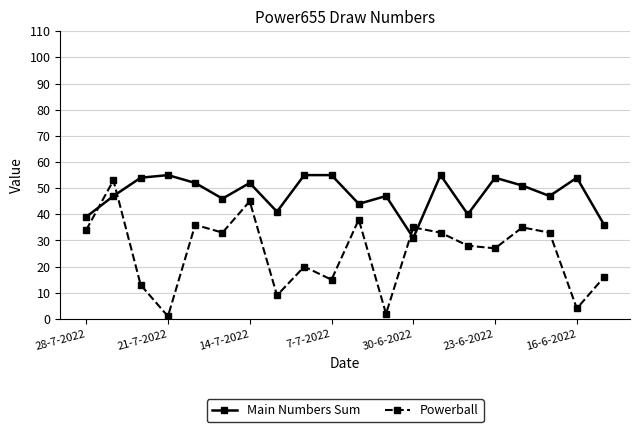

True or false: Main Numbers Sum has more than 0 points higher than both neighbors.

True